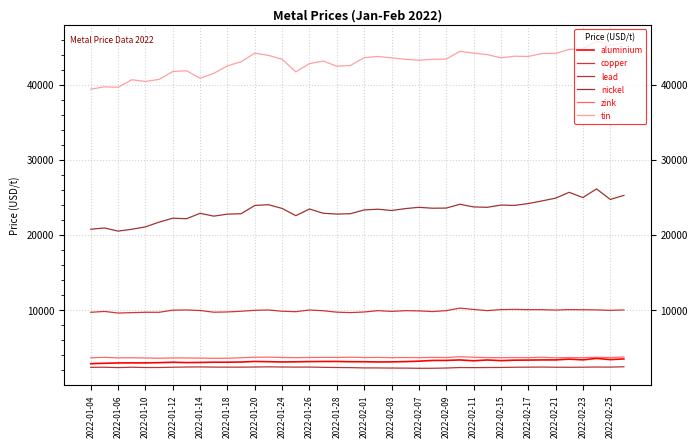

Reading right to left, extract all data points from this chart.

aluminium: 3450.0	3355.5	3519.0	3323.5	3420.0	3315.0	3314.0	3294.0	3282.0	3223.0	3306.0	3200.0	3313.0	3248.0	3245.0	3148.0	3087.0	3058.5	3043.0	3072.0	3076.0	3110.0	3107.0	3093.0	3064.0	3044.5	3079.5	3109.5	3036.0	3006.0	3009.0	2977.5	2960.0	3003.0	2950.0	2923.0	2919.5	2912.5	2866.0	2815.5
copper: 9974.0	9920.0	9983.0	10005.0	10020.0	9960.0	10015.0	10010.0	10045.5	10020.0	9882.0	10040.0	10220.5	9881.0	9760.0	9850.0	9875.0	9785.0	9880.0	9701.0	9620.0	9678.0	9872.0	9965.0	9744.0	9800.0	9970.0	9925.0	9801.0	9707.0	9674.5	9900.0	9972.0	9945.0	9662.0	9665.0	9615.0	9565.0	9778.0	9660.0
lead: 2402.0	2359.0	2370.0	2347.5	2335.0	2343.5	2363.0	2351.0	2340.0	2310.0	2300.0	2289.0	2300.0	2234.0	2204.0	2199.0	2225.0	2229.0	2247.0	2250.0	2289.0	2302.0	2330.0	2366.0	2359.0	2372.0	2393.5	2370.0	2352.0	2357.0	2358.0	2383.0	2367.0	2344.5	2305.0	2303.0	2342.0	2291.0	2343.0	2327.0
nickel: 25240.0	24700.0	26105.0	24950.0	25650.0	24870.0	24500.0	24150.0	23905.0	23950.0	23650.0	23705.0	24055.0	23550.0	23530.0	23650.0	23475.0	23225.0	23400.0	23300.0	22800.0	22750.0	22860.0	23425.0	22535.0	23500.0	24000.0	23900.0	22795.0	22740.0	22475.0	22850.0	22130.0	22200.0	21680.0	21045.0	20725.0	20480.0	20900.0	20730.0
zink: 3705.0	3640.0	3670.0	3615.5	3628.0	3600.0	3668.5	3621.0	3634.0	3613.0	3631.0	3673.0	3738.0	3633.5	3653.0	3623.0	3635.0	3618.0	3650.0	3635.0	3675.0	3644.0	3649.0	3645.0	3615.0	3642.0	3686.0	3674.0	3602.0	3544.0	3535.0	3560.0	3575.0	3582.0	3540.0	3576.5	3602.5	3590.0	3660.0	3602.0
tin: 45550.0	45200.0	45795.0	44750.0	44700.0	44150.0	44150.0	43750.0	43785.0	43575.0	44000.0	44195.0	44445.0	43400.0	43375.0	43250.0	43375.0	43560.0	43750.0	43600.0	42550.0	42450.0	43145.0	42800.0	41700.0	43375.0	43900.0	44195.0	43050.0	42500.0	41500.0	40850.0	41850.0	41750.0	40700.0	40425.0	40650.0	39650.0	39700.0	39400.0